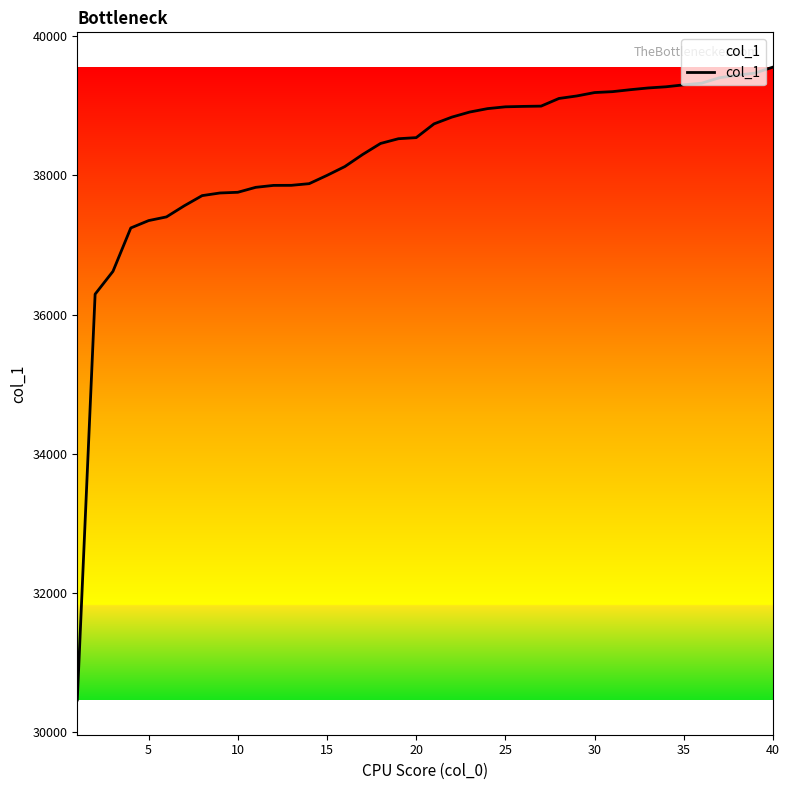

What is the greatest value displayed?

39558